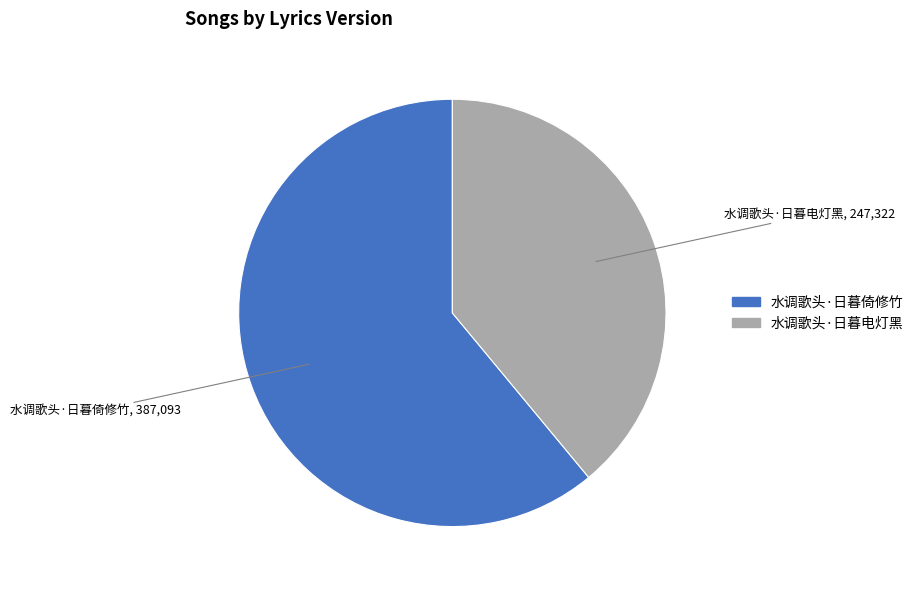

Approximately how many times larger is the value at 水调歌头·日暮倚修竹 compared to 水调歌头·日暮电灯黑?

1.6